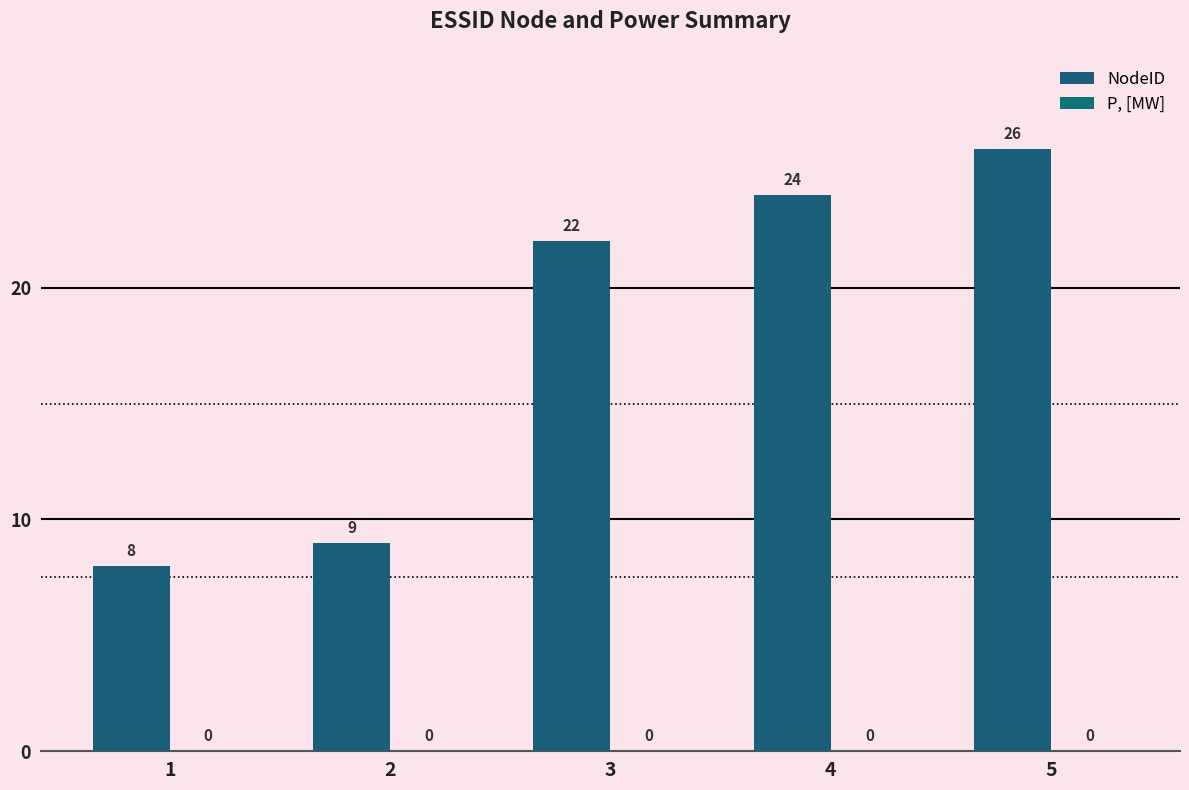

How many series are shown in this chart?

1